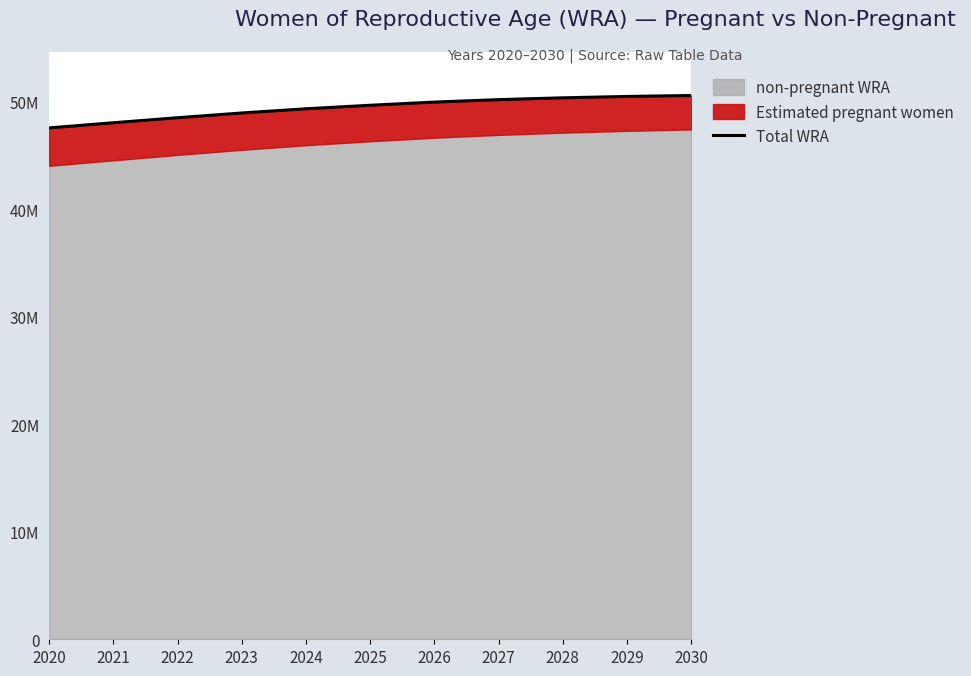

Reading left to right, list all the values displayed in this chart.

47583000	48063000	48531000	48972000	49362000	49691000	49984000	50213000	50383000	50509000	50598000